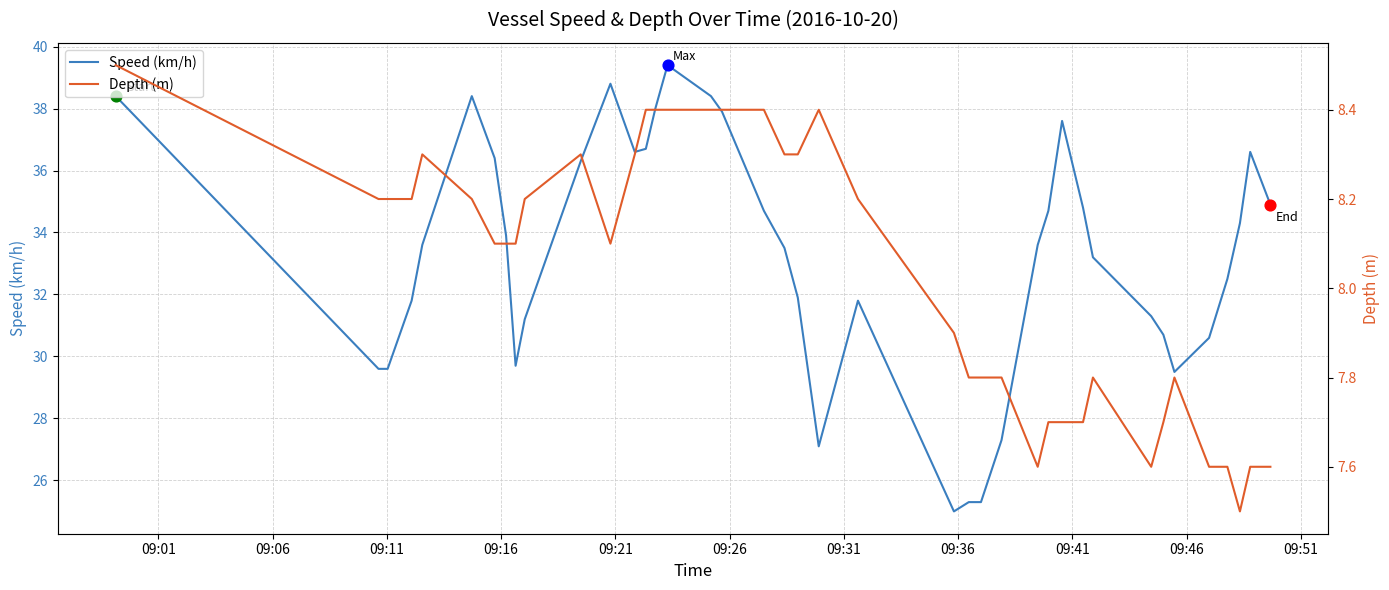

At how many categories does at least one series exceed 27?

37